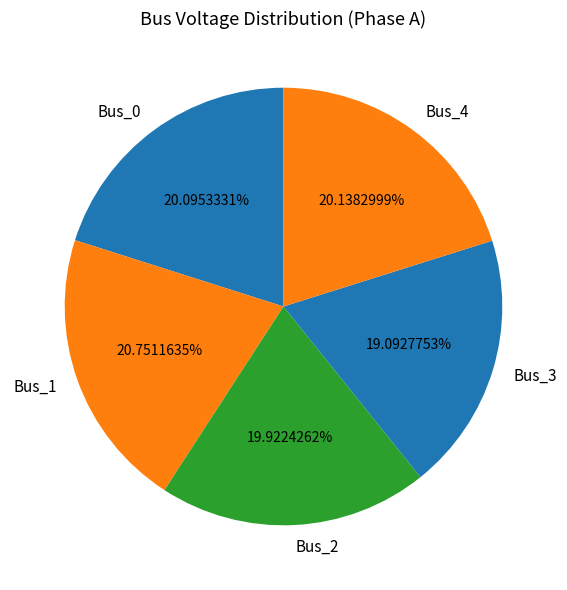

Does Bus_4 account for over 50% of the chart?

No